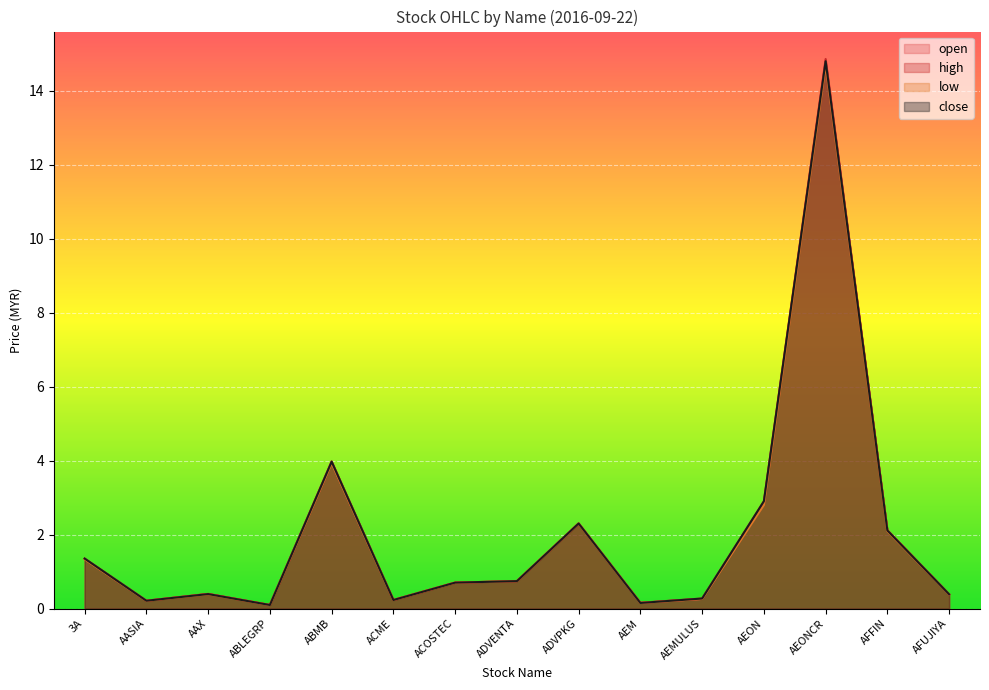

How many categories are shown in the chart?

15